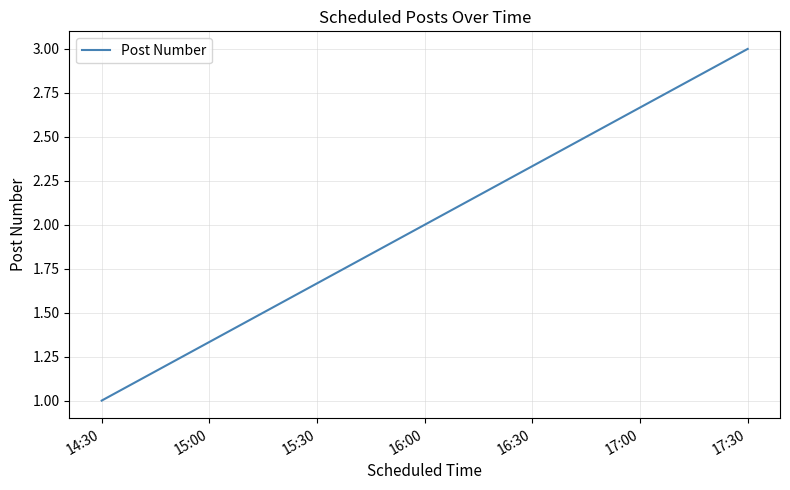

What is the change in value from 16:00 to 17:30?

+1